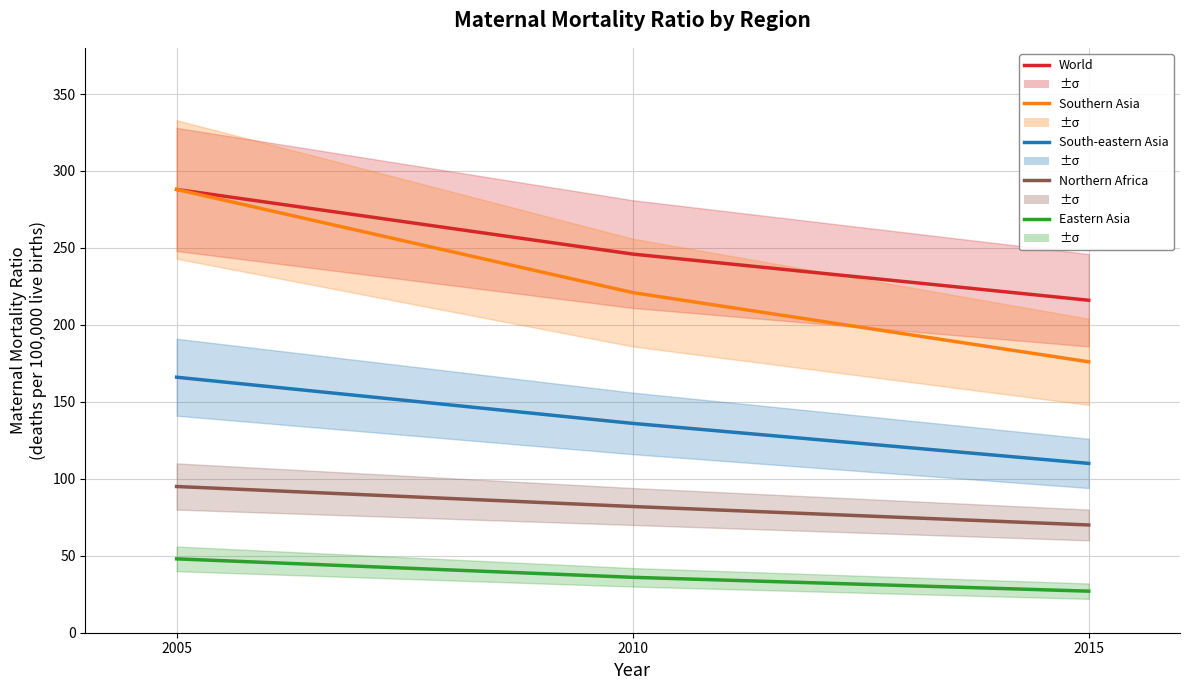

Which series changed the most between 2005 and 2015?

Southern Asia